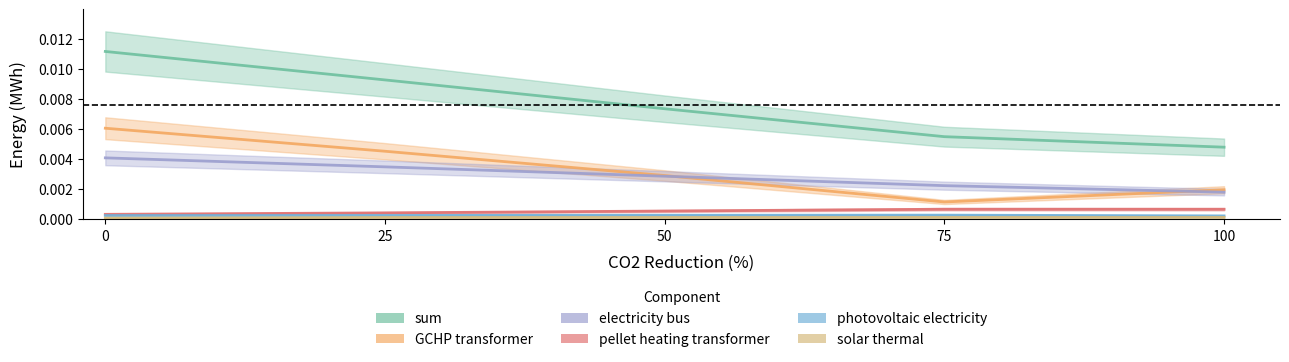

What are all the series names shown in the legend?

sum, 01_GCHP_transformer, 01_electricity_bus, 01_pelletheating_transformer, 01_photovoltaic_electricity_source, 01_solar_thermal_source